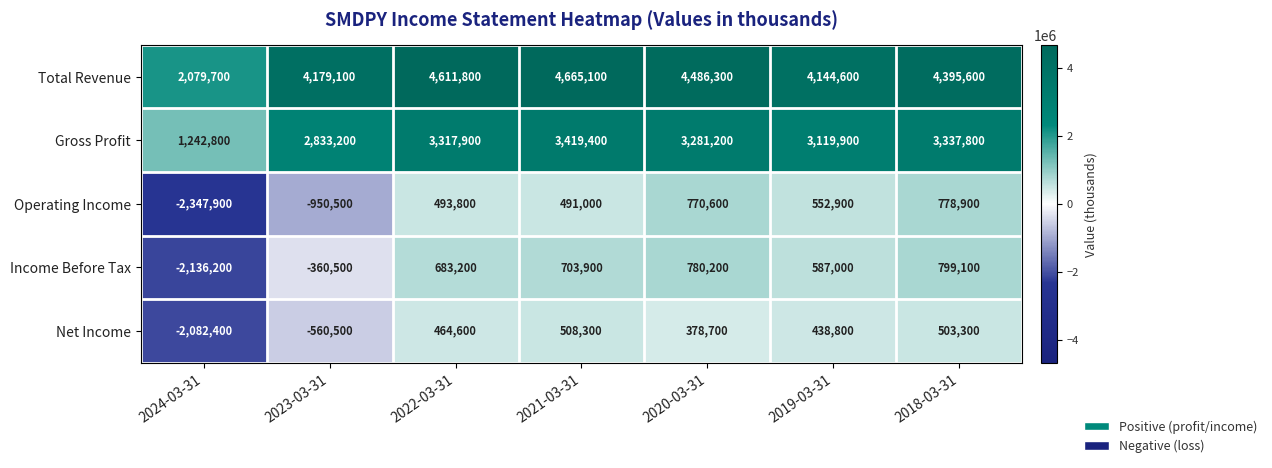

At which label is Operating Income closest to -784500?

2023-03-31